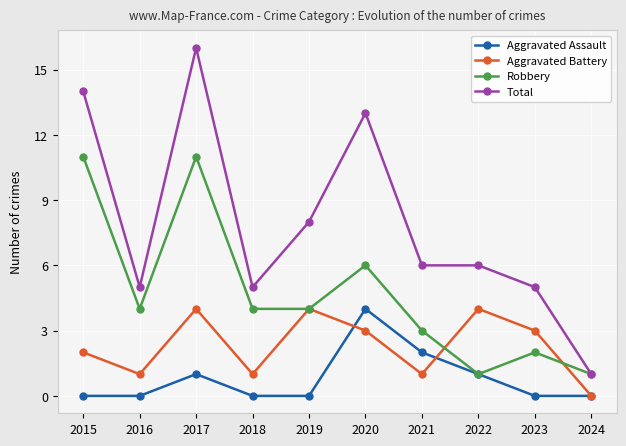

Reading left to right, what are all the values shown in this chart?

Aggravated Assault: 2015=0	2016=0	2017=1	2018=0	2019=0	2020=4	2021=2	2022=1	2023=0	2024=0
Aggravated Battery: 2015=2	2016=1	2017=4	2018=1	2019=4	2020=3	2021=1	2022=4	2023=3	2024=0
Robbery: 2015=11	2016=4	2017=11	2018=4	2019=4	2020=6	2021=3	2022=1	2023=2	2024=1
Total: 2015=14	2016=5	2017=16	2018=5	2019=8	2020=13	2021=6	2022=6	2023=5	2024=1